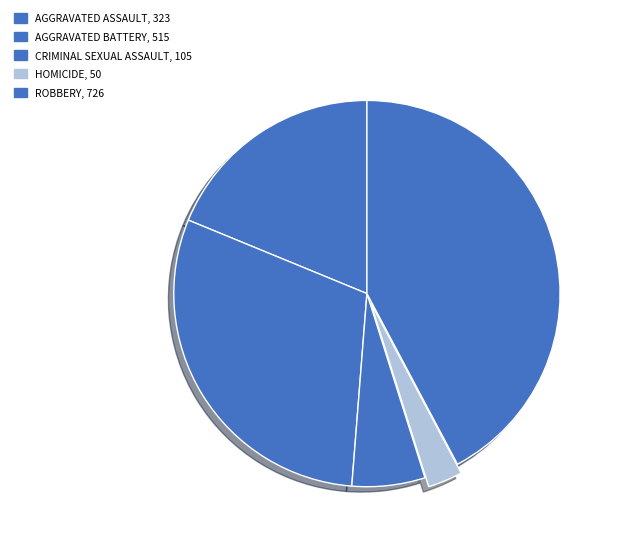

How many slices are in this pie chart?

5